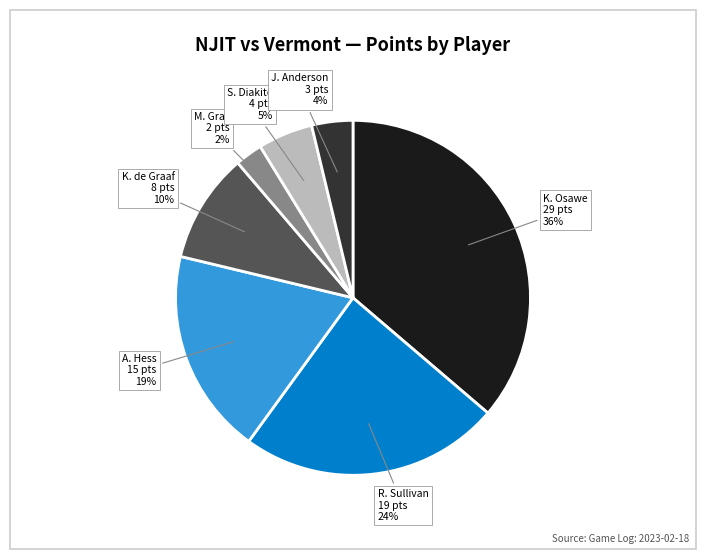

True or false: R. Sullivan accounts for 18% of the total.

False